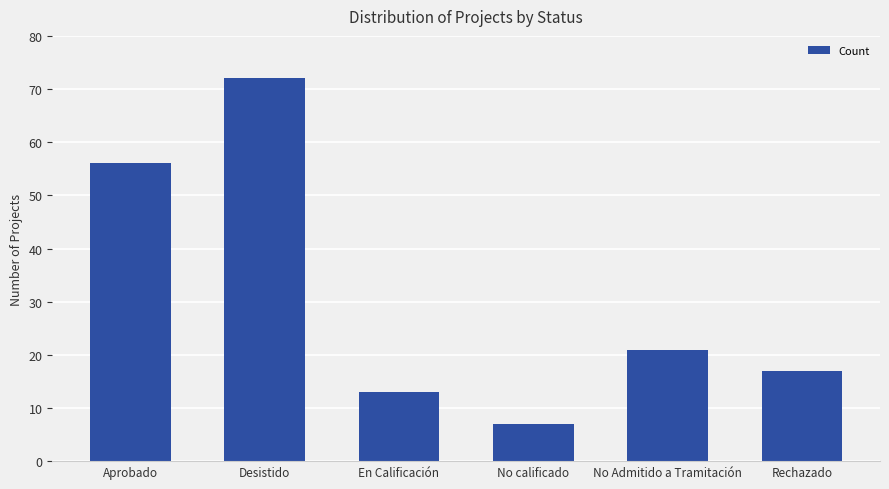

What is the smallest value displayed?

7